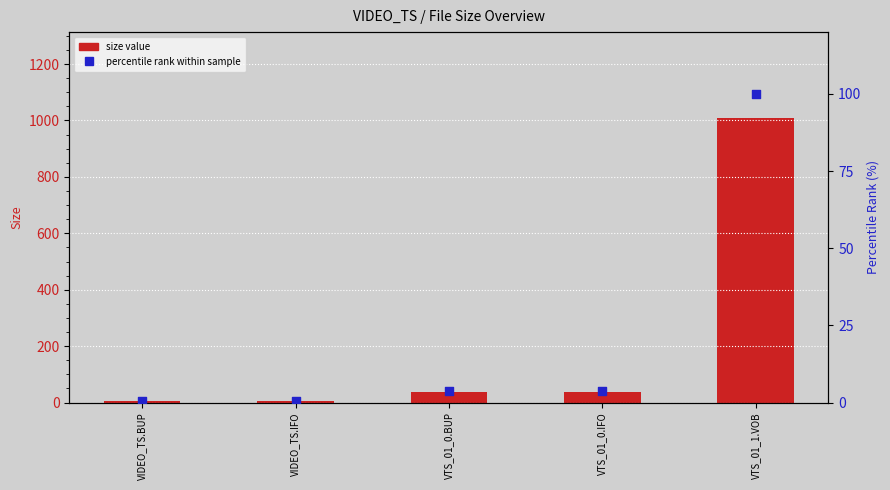

What is the total value across all series at VTS_01_1.VOB?

1110.2